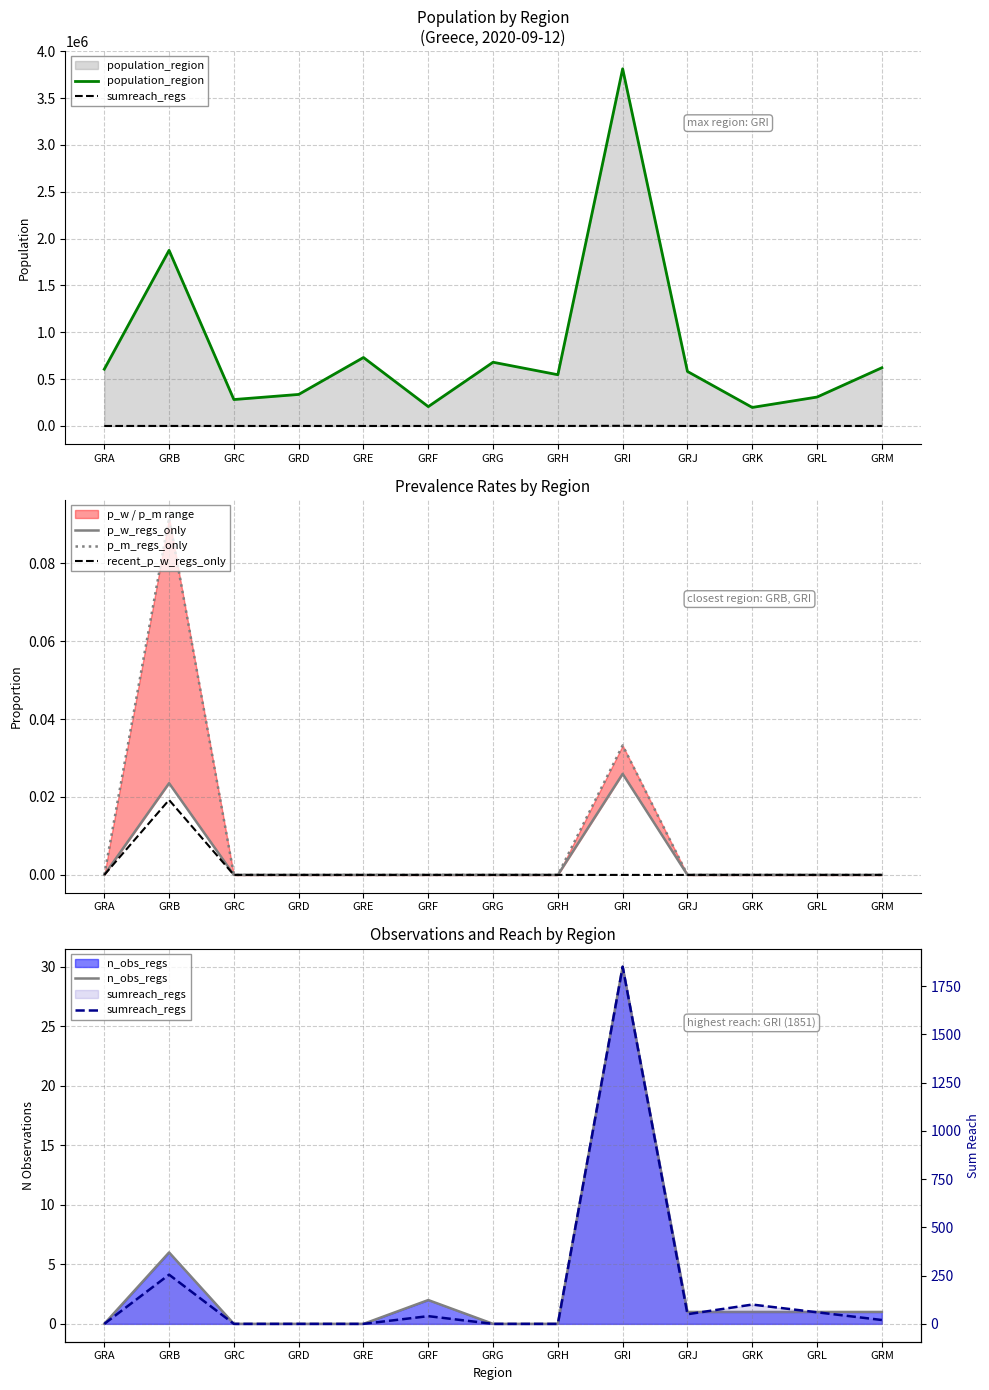

Reading right to left, extract all data points from this chart.

population_region: GRM=621340.0	GRL=308610.0	GRK=197810.0	GRJ=581980.0	GRI=3812330.0	GRH=546870.0	GRG=680190.0	GRF=206470.0	GRE=730730.0	GRD=336650.0	GRC=282120.0	GRB=1874590.0	GRA=606170.0
sumreach_regs: GRM=20.0	GRL=60.0	GRK=100.0	GRJ=50.0	GRI=1851.0	GRH=0.0	GRG=0.0	GRF=40.0	GRE=0.0	GRD=0.0	GRC=0.0	GRB=255.0	GRA=0.0
p_w_regs_only: GRM=0.0	GRL=0.0	GRK=0.0	GRJ=0.0	GRI=0.0	GRH=0.0	GRG=0.0	GRF=0.0	GRE=0.0	GRD=0.0	GRC=0.0	GRB=0.0	GRA=0.0
p_m_regs_only: GRM=0.0	GRL=0.0	GRK=0.0	GRJ=0.0	GRI=0.0	GRH=0.0	GRG=0.0	GRF=0.0	GRE=0.0	GRD=0.0	GRC=0.0	GRB=0.1	GRA=0.0
recent_p_w_regs_only: GRM=0.0	GRL=0.0	GRK=0.0	GRJ=0.0	GRI=0.0	GRH=0.0	GRG=0.0	GRF=0.0	GRE=0.0	GRD=0.0	GRC=0.0	GRB=0.0	GRA=0.0
n_obs_regs: GRM=1.0	GRL=1.0	GRK=1.0	GRJ=1.0	GRI=30.0	GRH=0.0	GRG=0.0	GRF=2.0	GRE=0.0	GRD=0.0	GRC=0.0	GRB=6.0	GRA=0.0